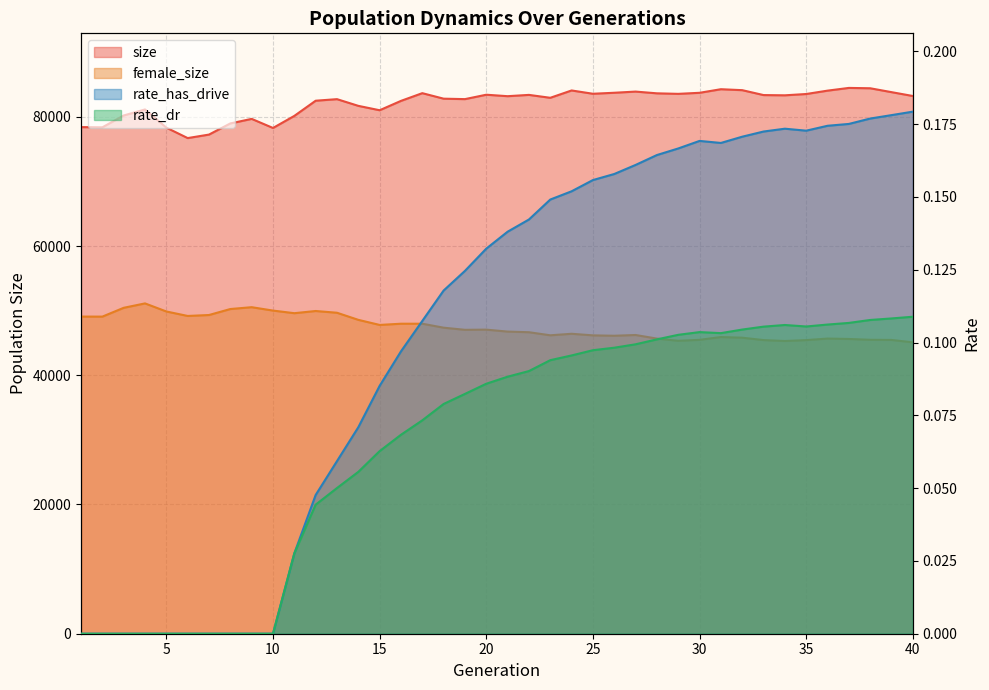

What is the sum of all rate_dr values?

2.7